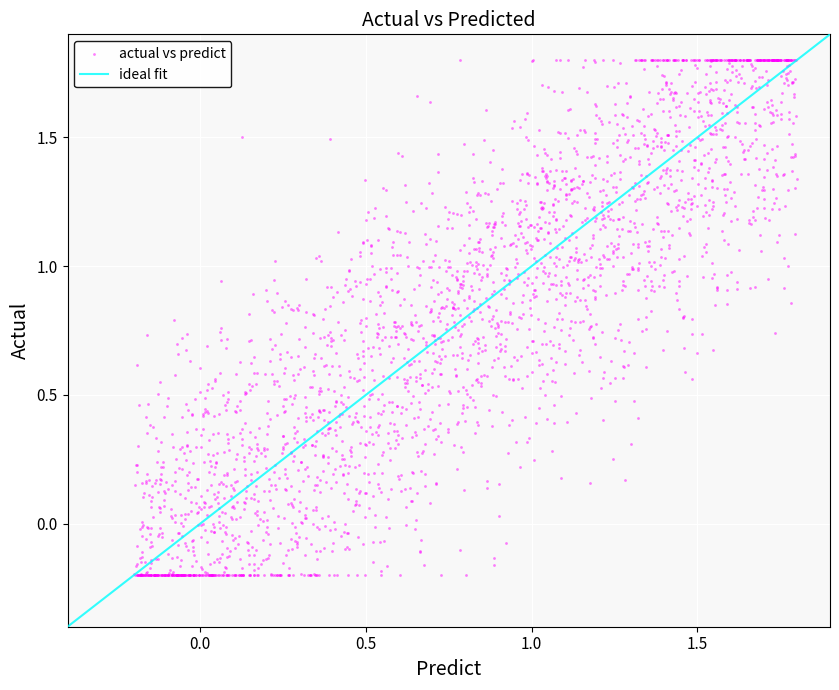

What is the range of Y values (max minus min)?

2.0